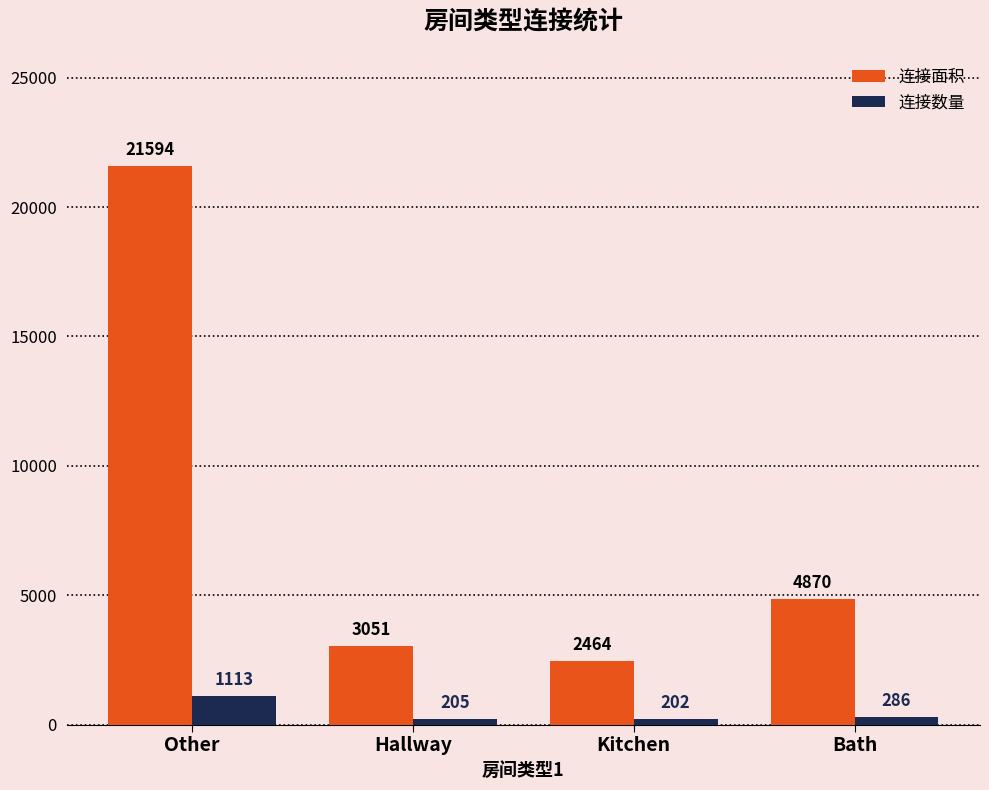

Where is 连接数量 nearest to the value 657?

Bath